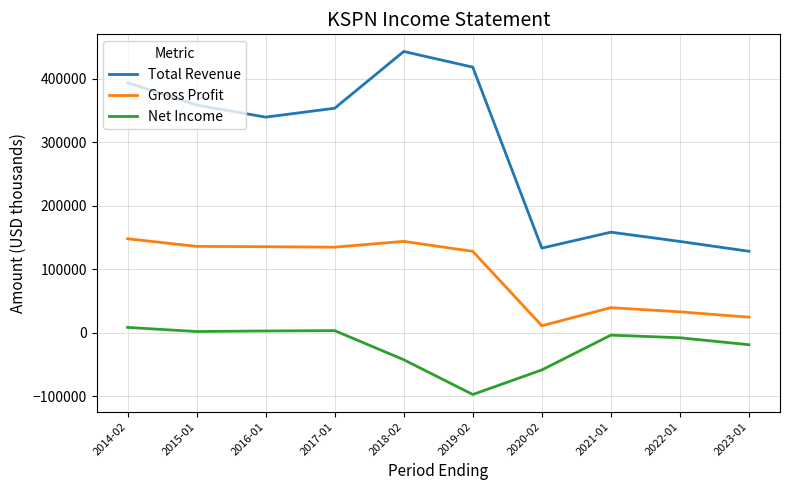

Between 2014-02 and 2023-01, which series saw the biggest shift?

Total Revenue